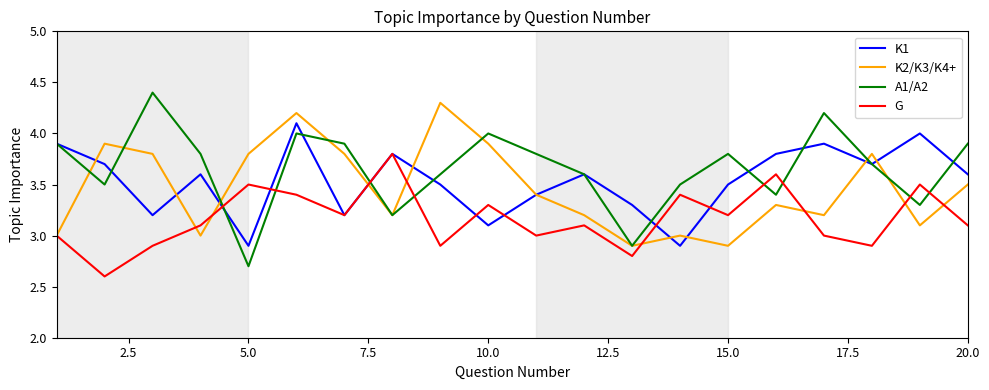

How many categories are shown in the chart?

20